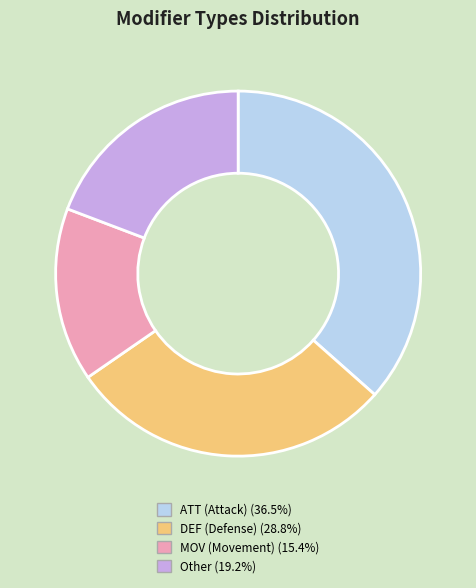

Approximately how many times larger is the value at MOV (Movement) (15.4%) compared to ATT (Attack) (36.5%)?

0.4